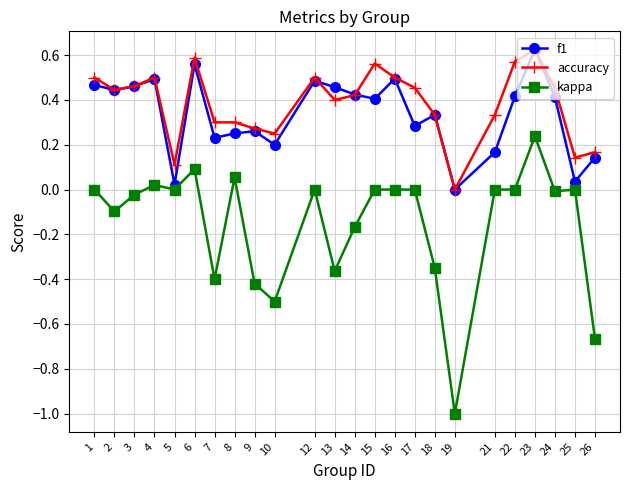

The value of accuracy at 14 is 0.1. True or false?

False